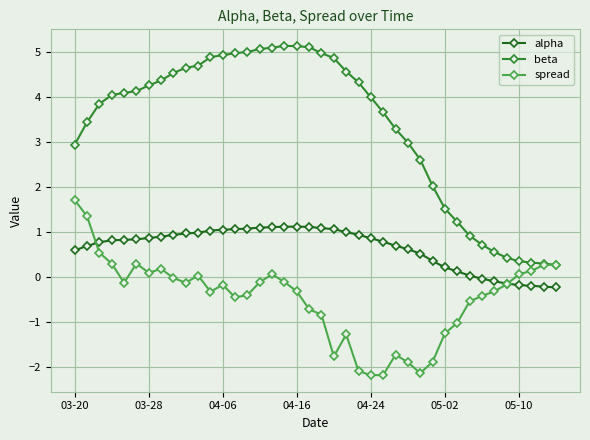

How many lines are shown in the chart?

3